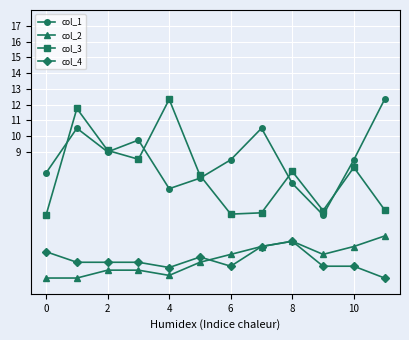

True or false: col_2 and col_4 cross at least once.

True